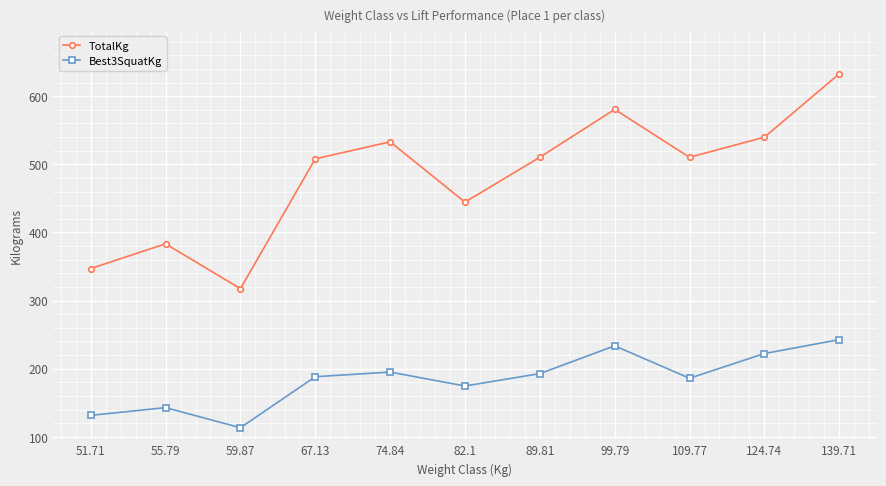

How many interior local valleys does the Best3SquatKg series have?

3